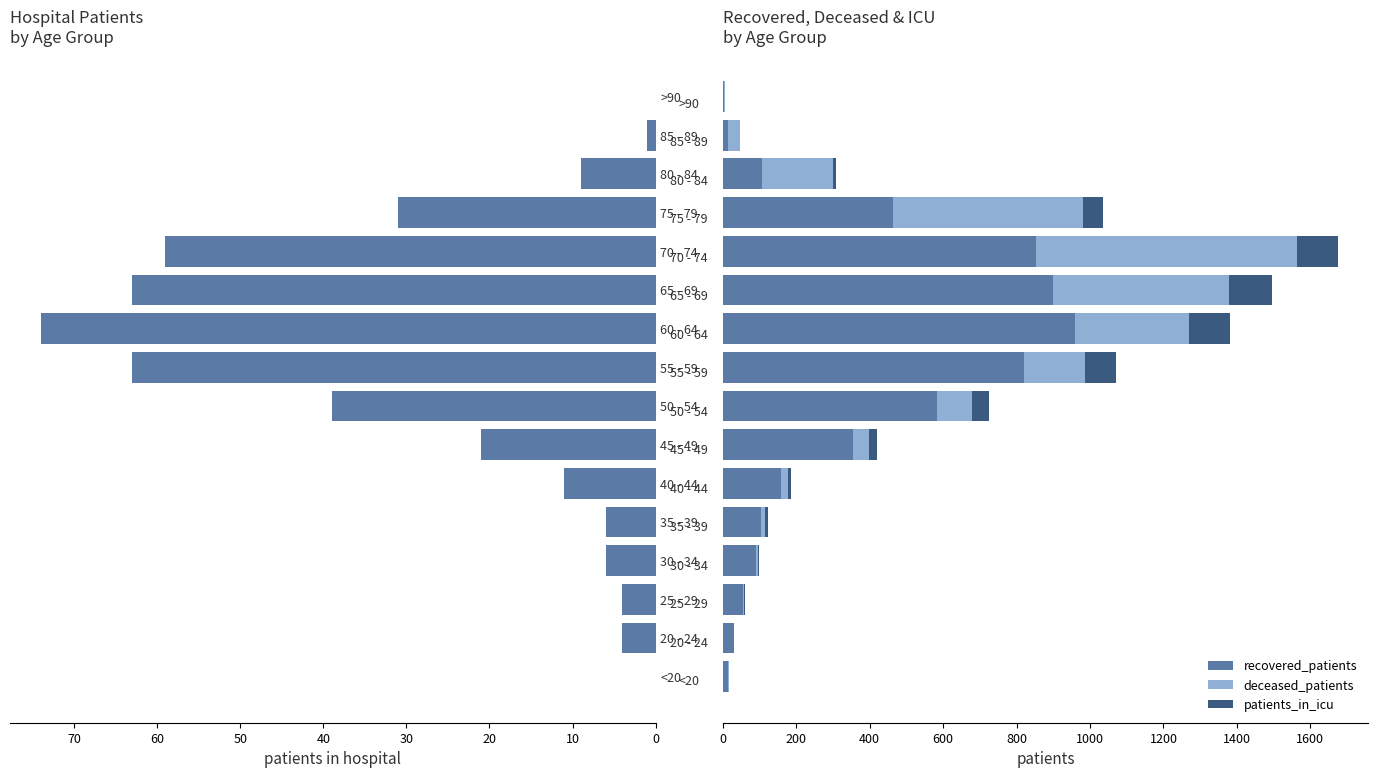

Reading left to right, list all the values displayed in this chart.

patients_in_hospital: 0	4	4	6	6	11	21	39	63	74	63	59	31	9	1	0
recovered_patients: 15	30	56	92	104	160	355	584	820	960	899	854	464	107	15	3
deceased_patients: 2	0	3	3	11	17	43	94	166	309	480	709	516	193	31	2
patients_in_icu: 1	0	1	5	8	9	21	48	84	112	117	111	55	8	0	0